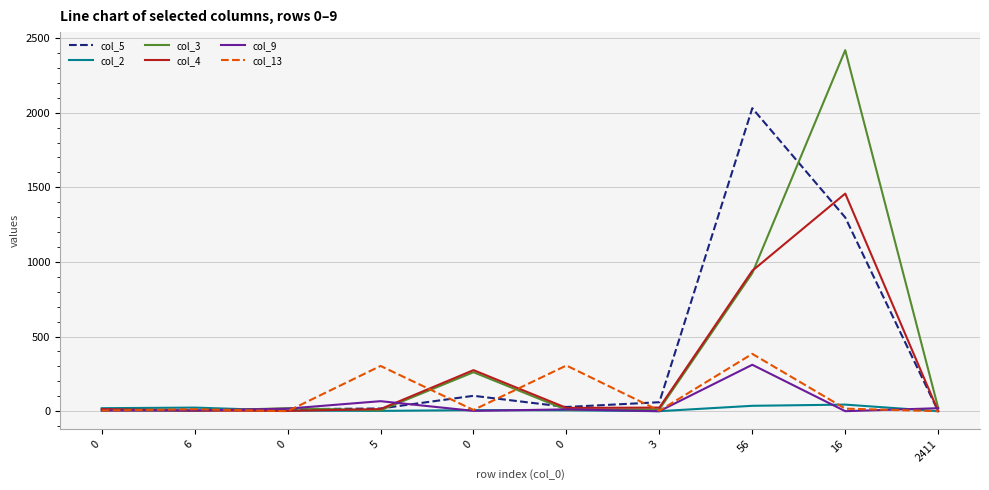

Between which two adjacent categories do col_13 and col_2 first intersect?

0 and 5